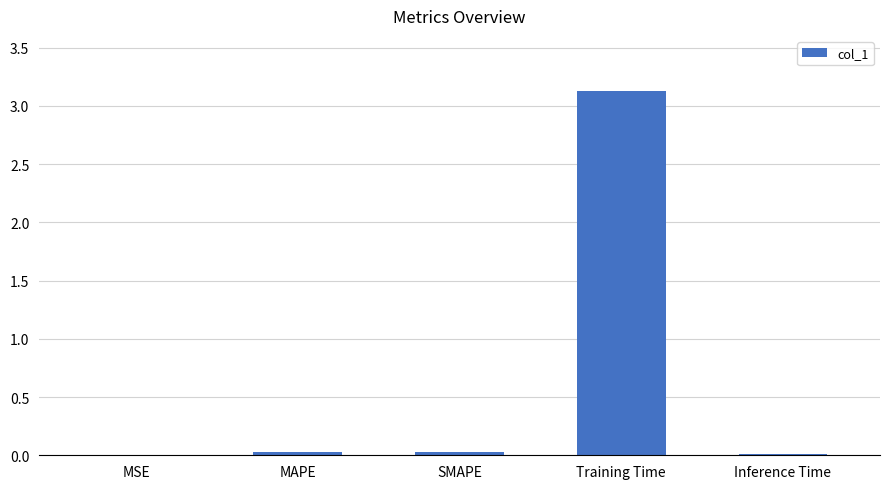

Which has a higher value, MAPE or Training Time?

Training Time